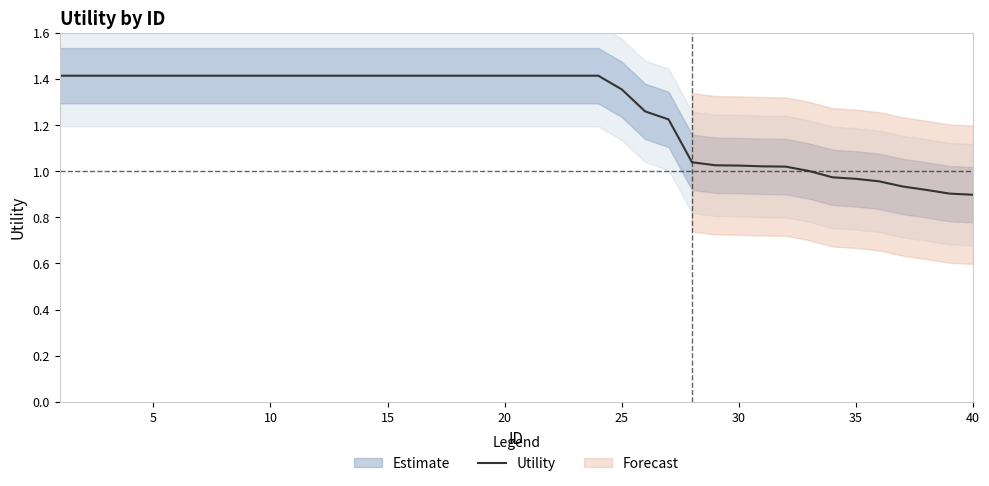

True or false: the data has more than 2 interior local peaks.

False